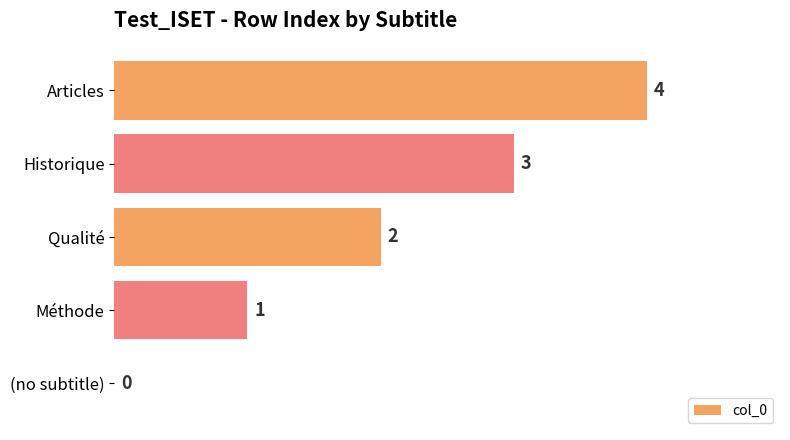

What is the sum of the values at Méthode and Articles?

5